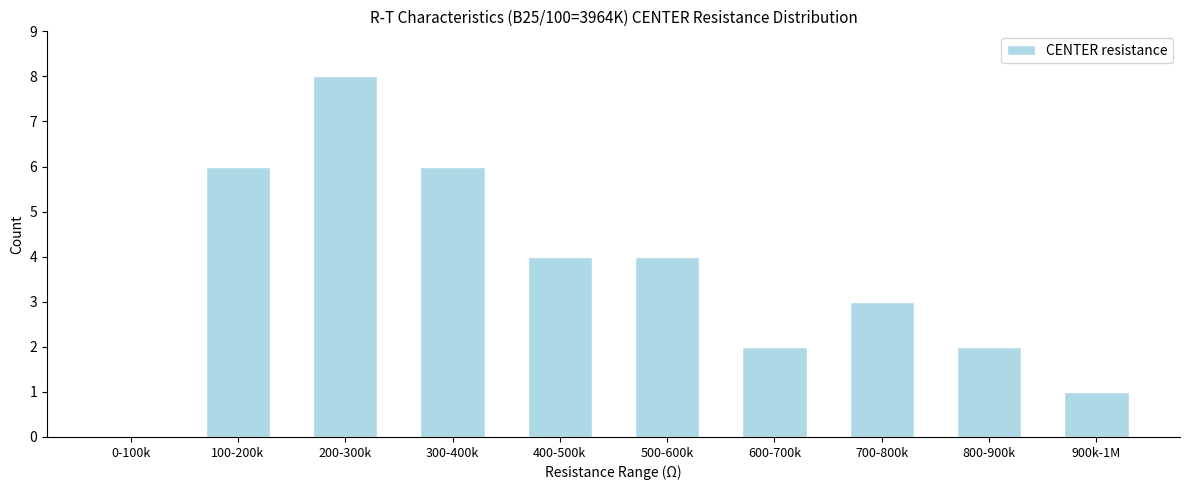

Reading left to right, what are all the values shown in this chart?

0-100k=0	100-200k=6	200-300k=8	300-400k=6	400-500k=4	500-600k=4	600-700k=2	700-800k=3	800-900k=2	900k-1M=1